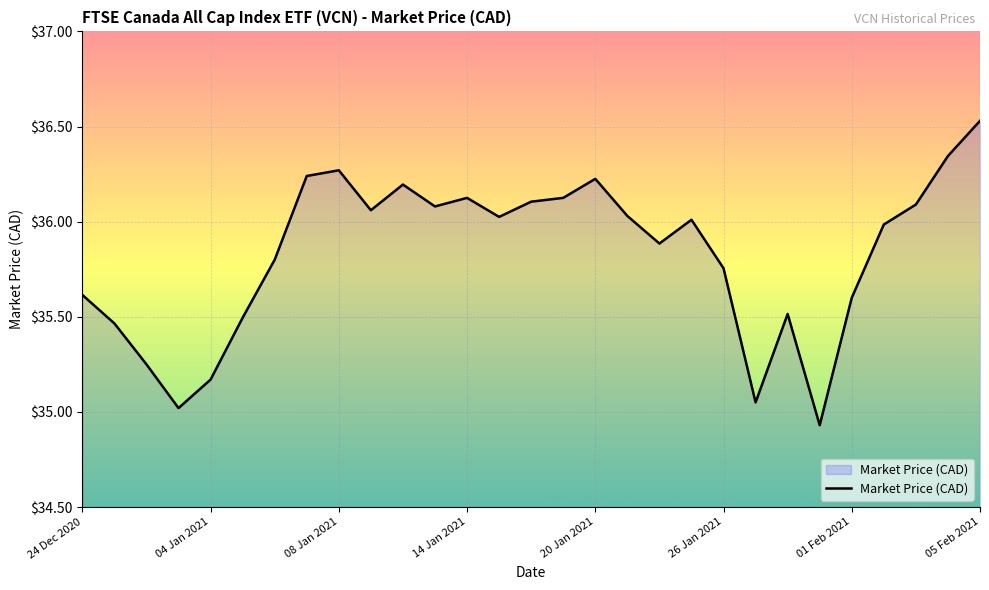

How many lines are shown in the chart?

1